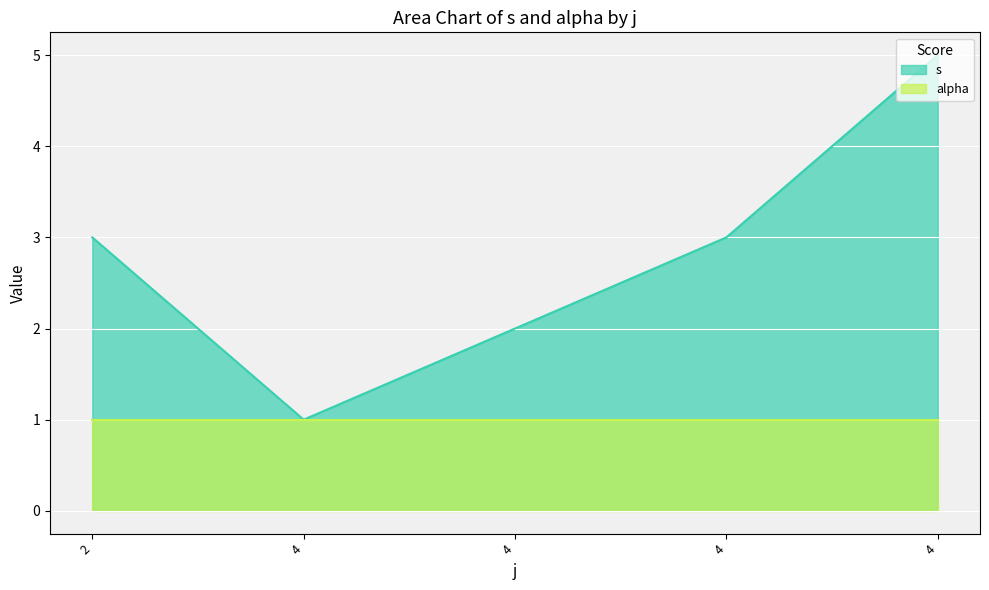

What is the minimum value shown in the chart?

1